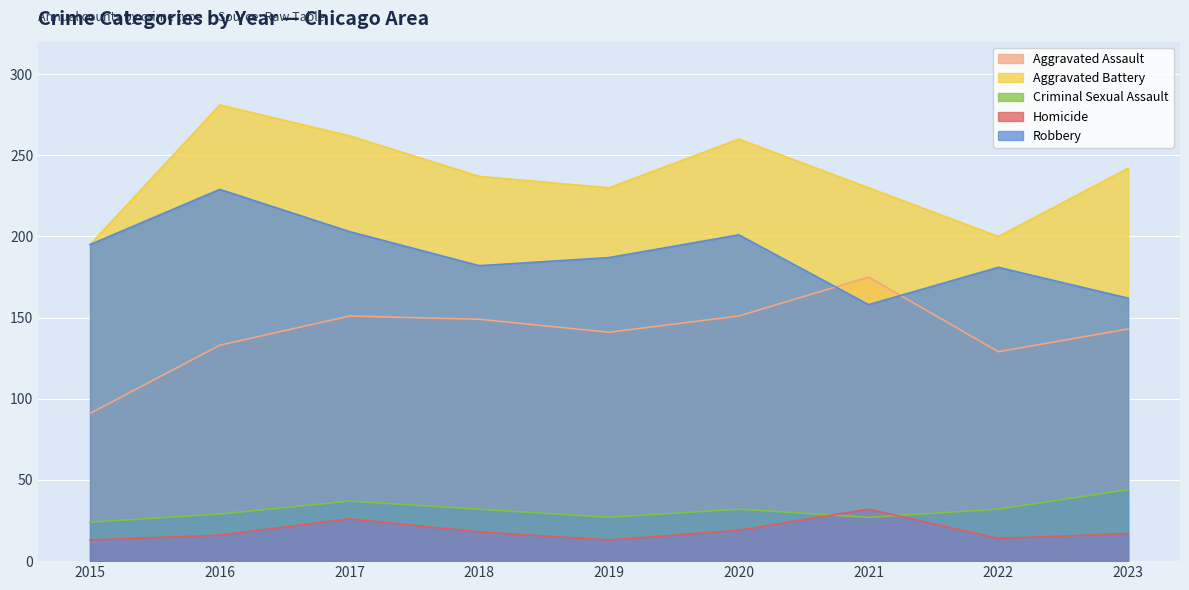

How many distinct data groups are displayed?

5